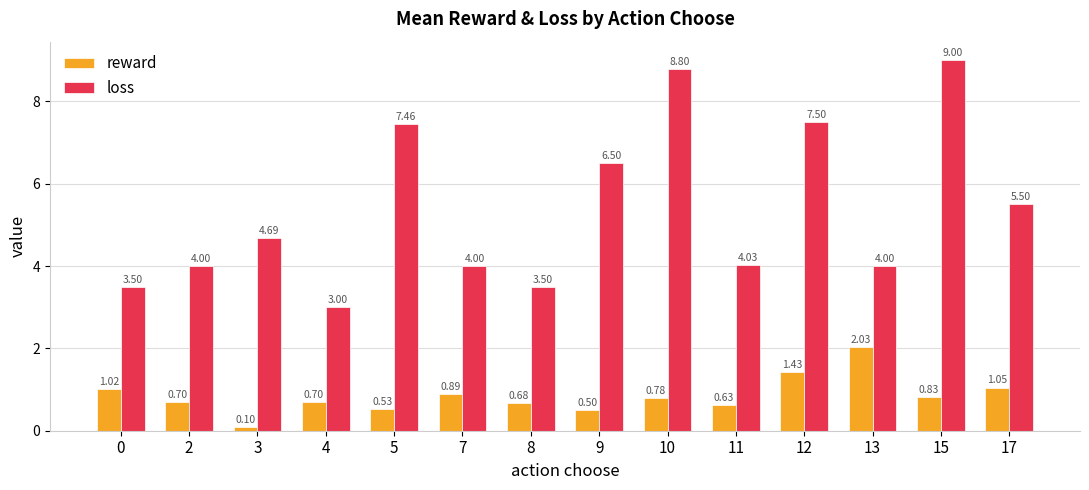

At 0, list the series in order from largest to smallest.

loss, reward